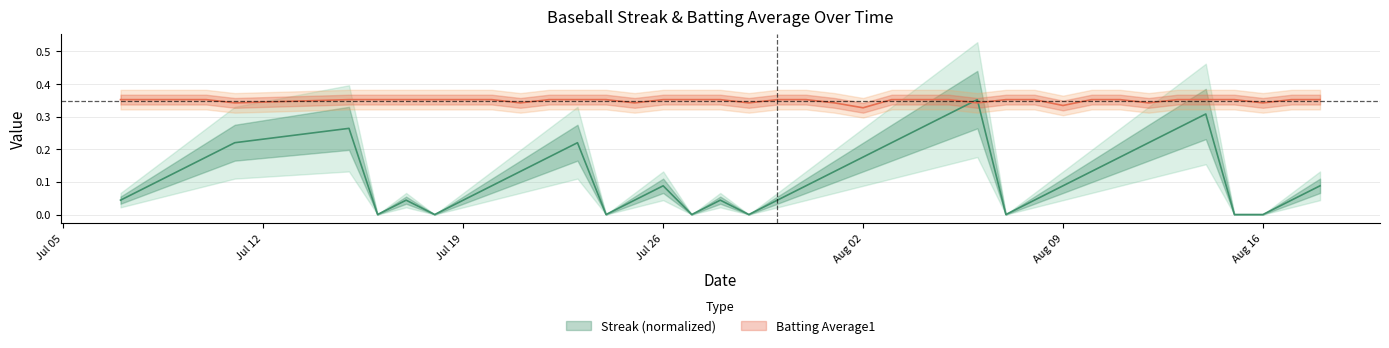

How many Streak values are between 0 and 1?

40